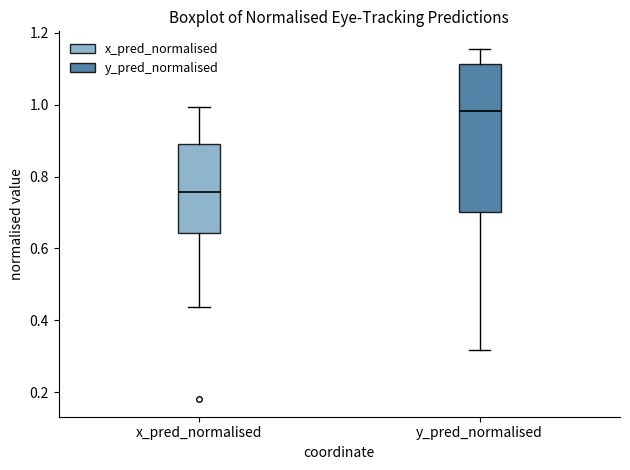

Which box's median line is the lowest?

x_pred_normalised